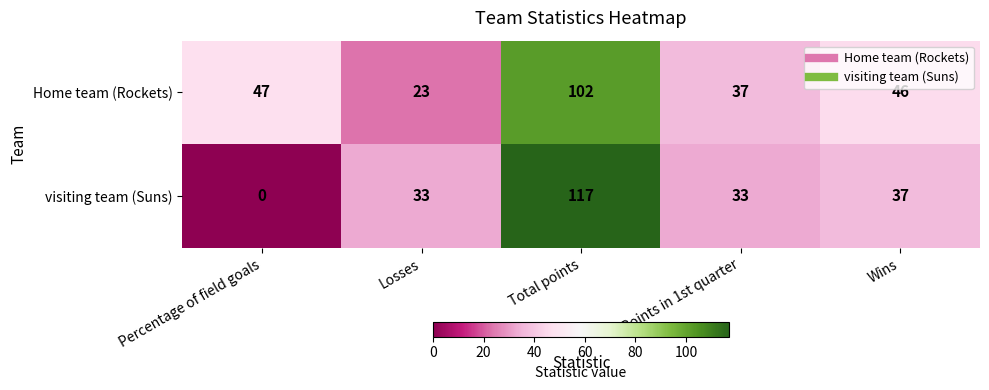

Reading left to right, what are all the values shown in this chart?

Home team (Rockets): Percentage of field goals=47	Losses=23	Total points=102	Points in 1st quarter=37	Wins=46
visiting team (Suns): Percentage of field goals=0	Losses=33	Total points=117	Points in 1st quarter=33	Wins=37